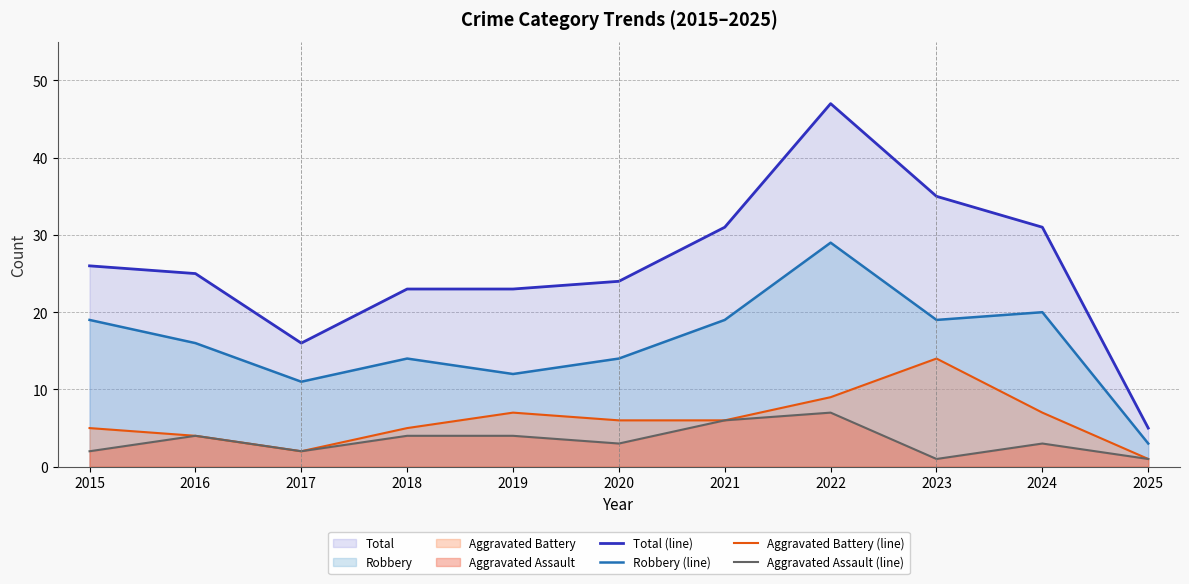

Is it true that Aggravated Battery (line) equals 12 at 2019?

False